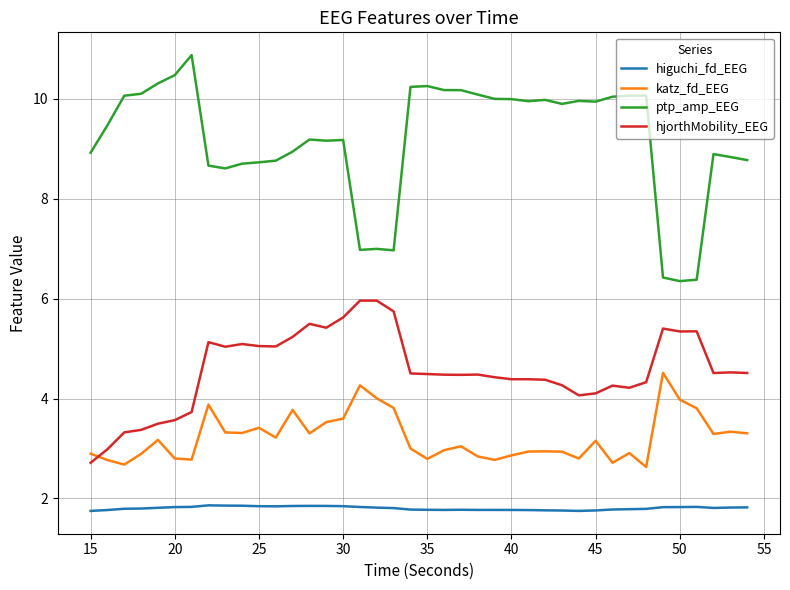

List the series in order of their overall mean, lowest first.

higuchi_fd_EEG, katz_fd_EEG, hjorthMobility_EEG, ptp_amp_EEG